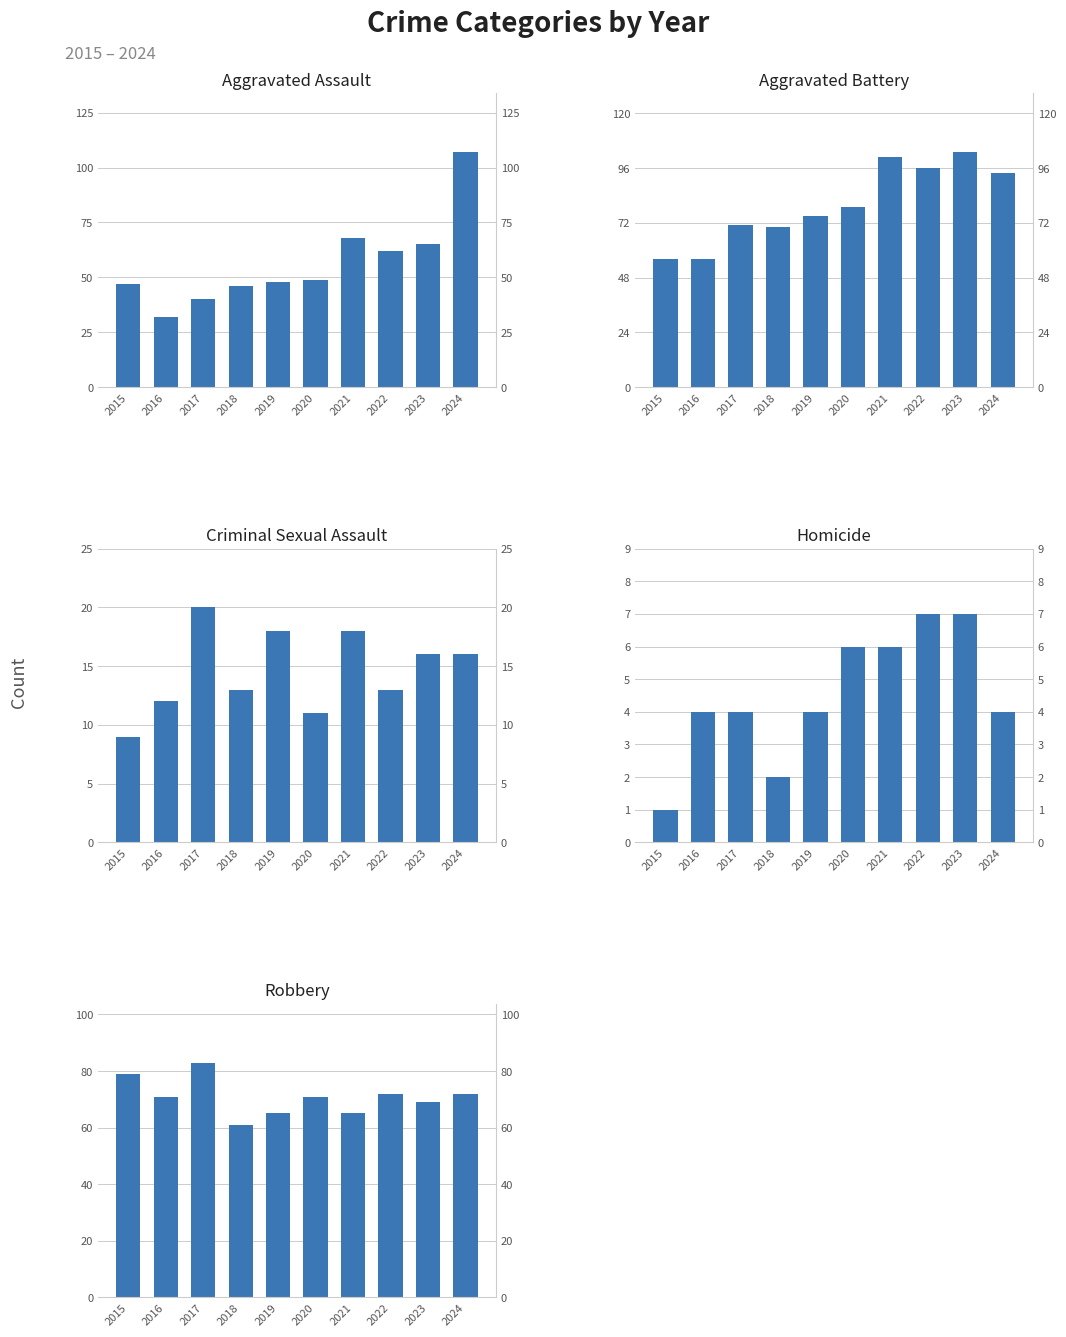

What is the total value across all series at 2024?

293